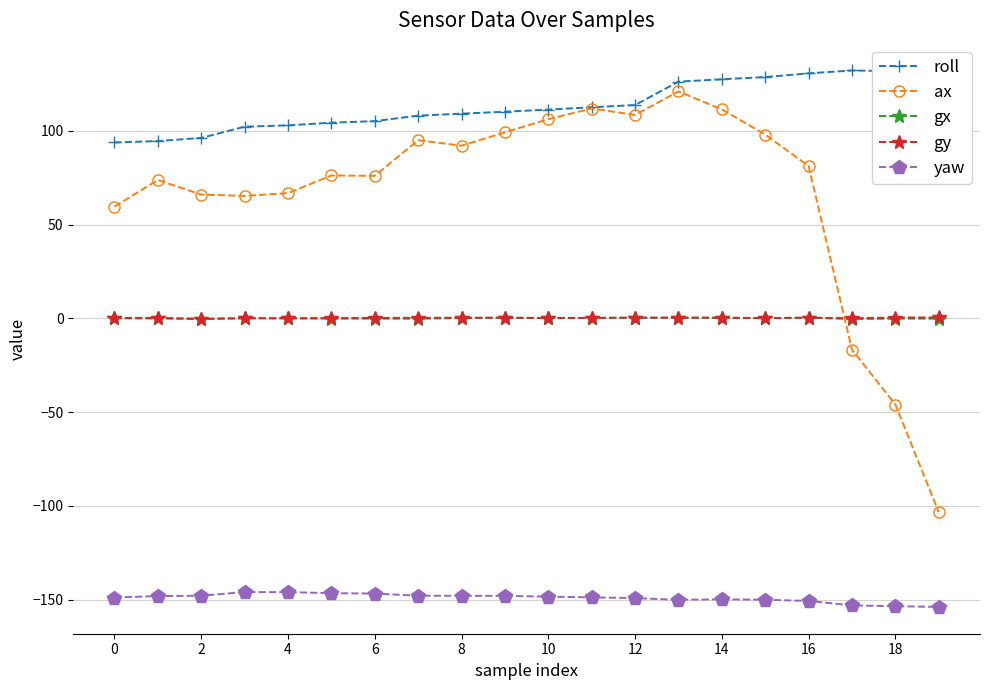

What is the value of the roll point at the 16th from the left?

128.7